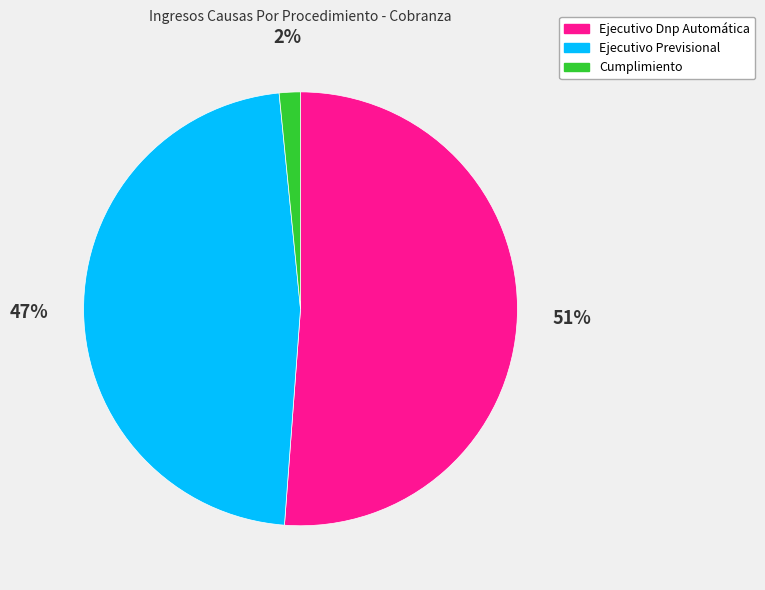

To the nearest percent, what is the difference between the Ejecutivo Previsional and Ejecutivo Dnp Automática slice percentages?

4%